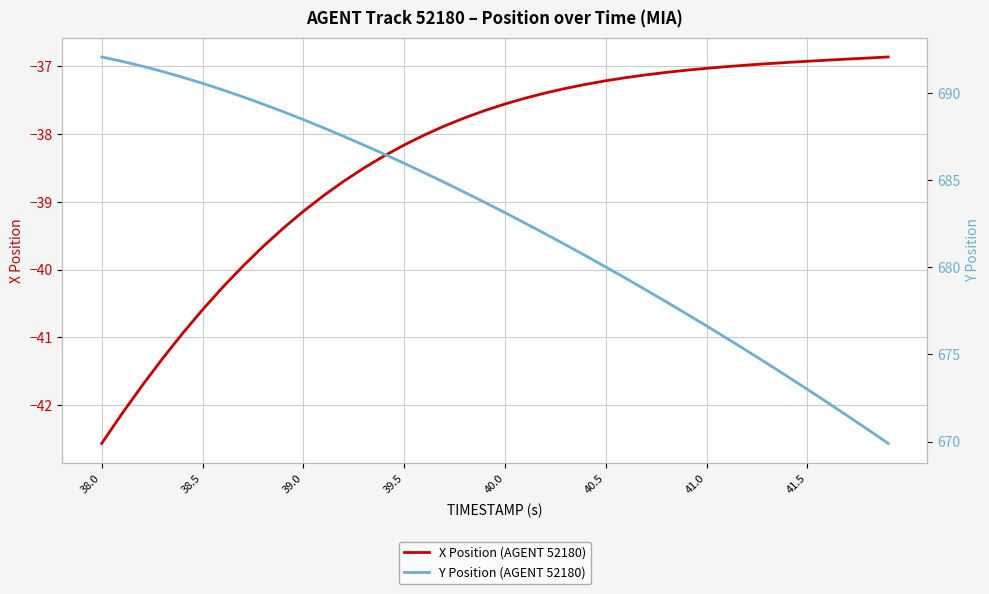

Rank the series by their maximum value, from highest to lowest.

Y Position (AGENT 52180), X Position (AGENT 52180)